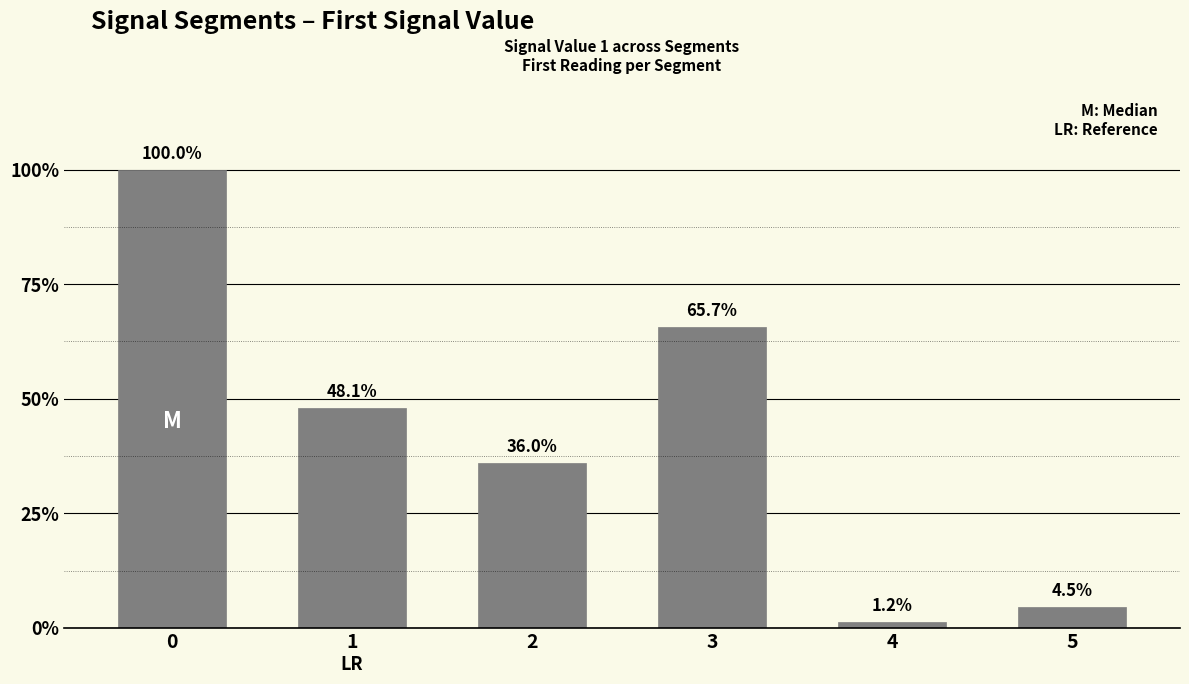

True or false: the data shows 0.0 at 2.

False